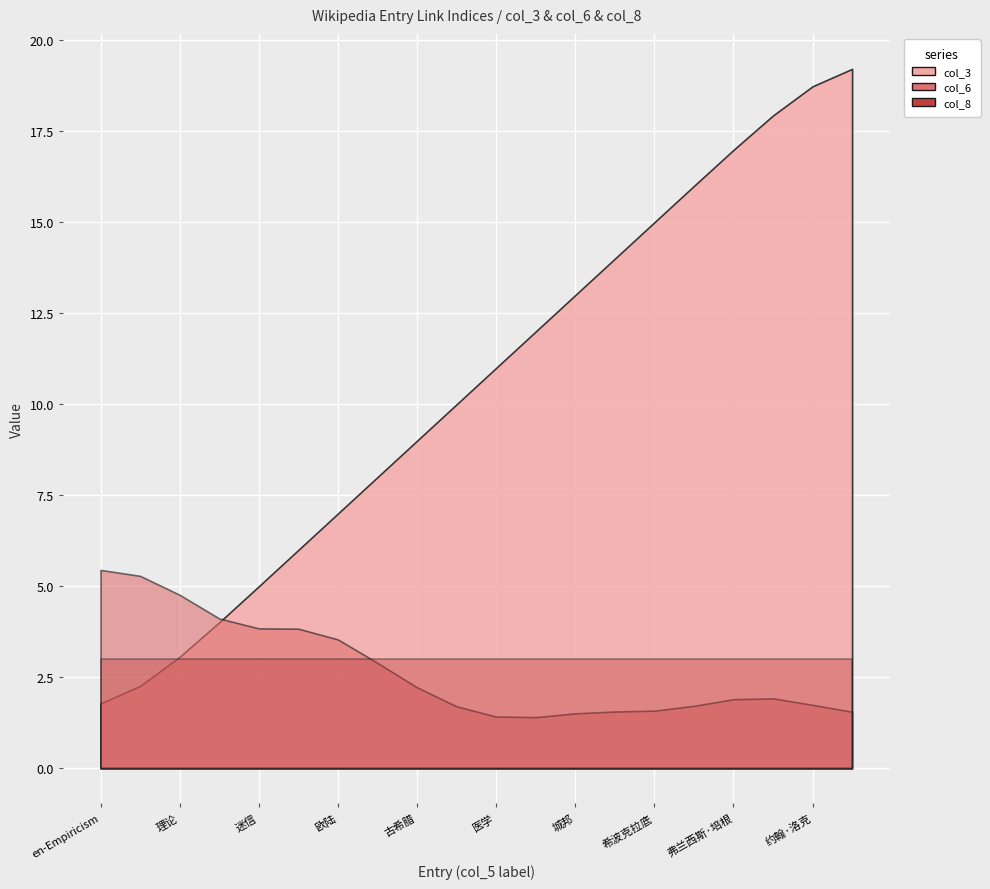

Which series has the widest spread of values?

col_3